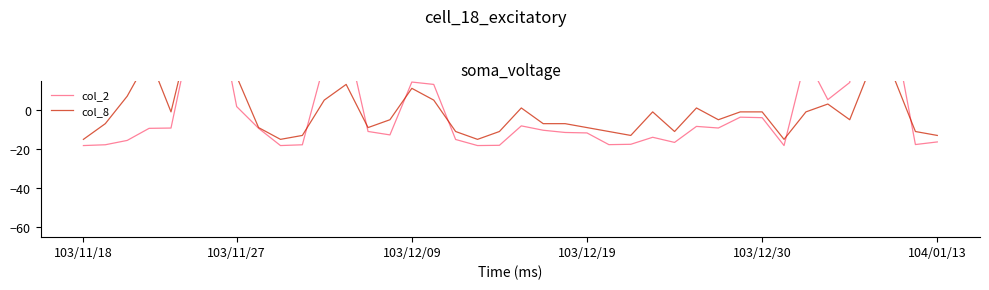

Rank the series by their maximum value, from highest to lowest.

col_2, col_8